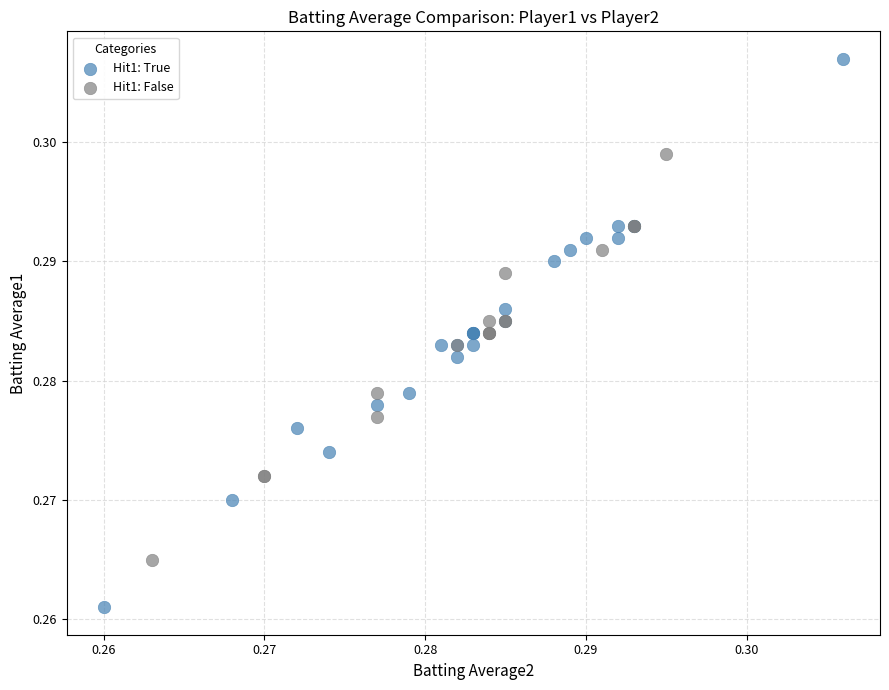

Which series contains the lowest Y value?

Hit1: True